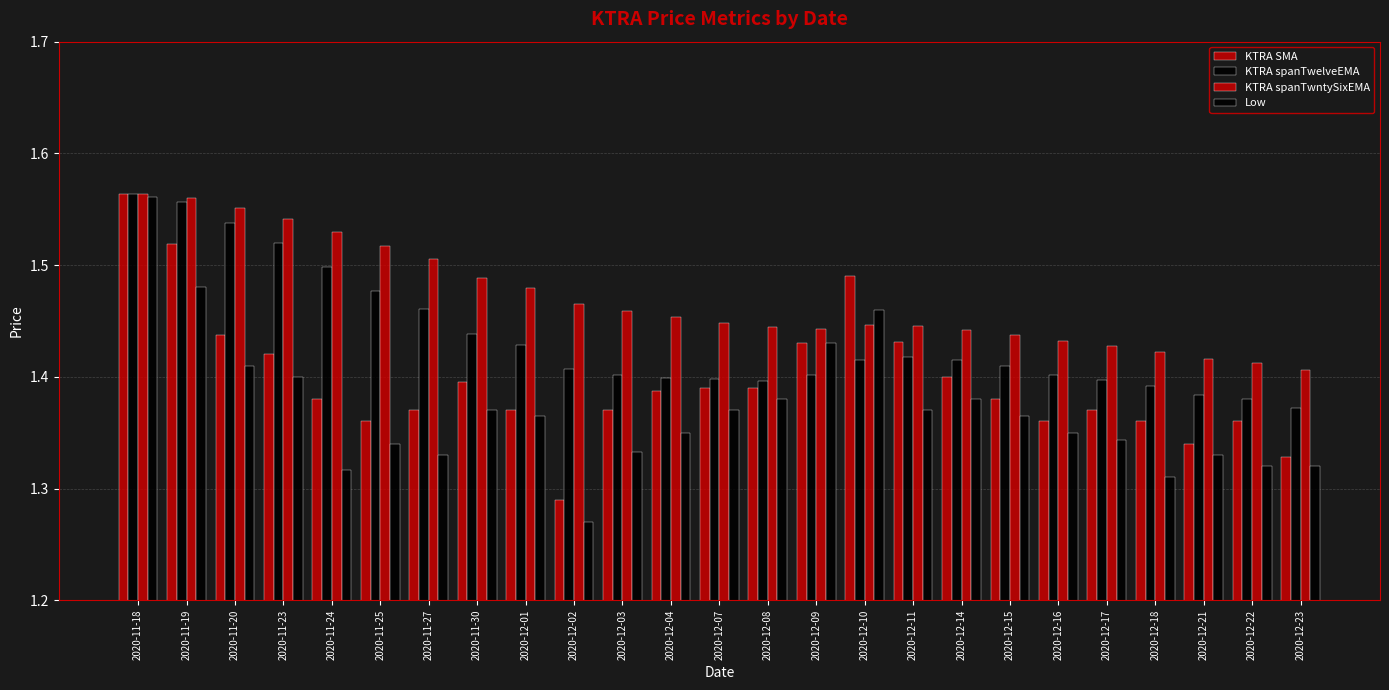

What is the sum of all KTRA spanTwntySixEMA values?

36.7